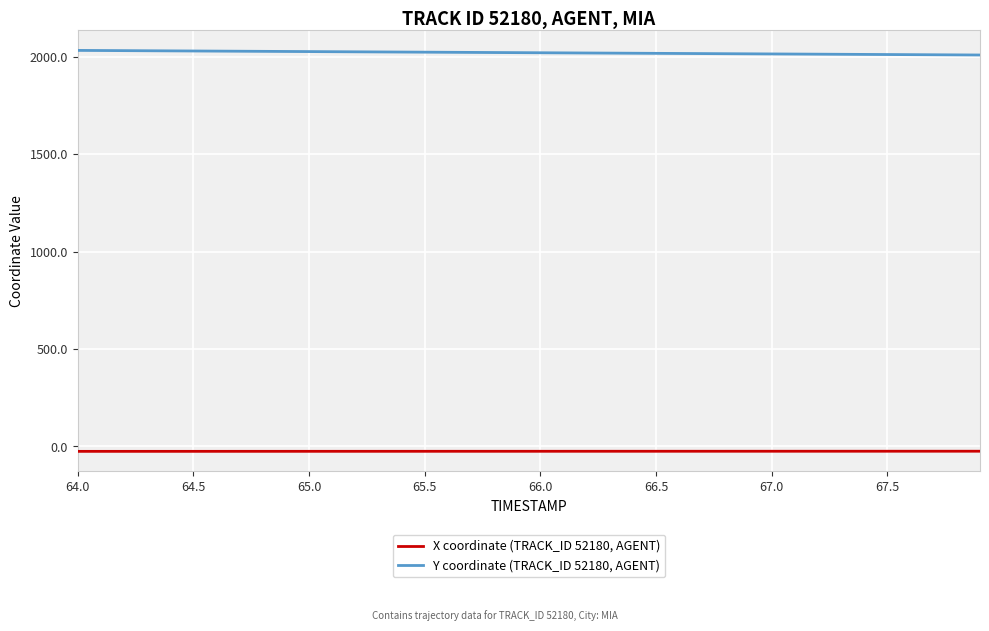

What is the minimum value for Y coordinate (TRACK_ID 52180, AGENT)?

2010.0